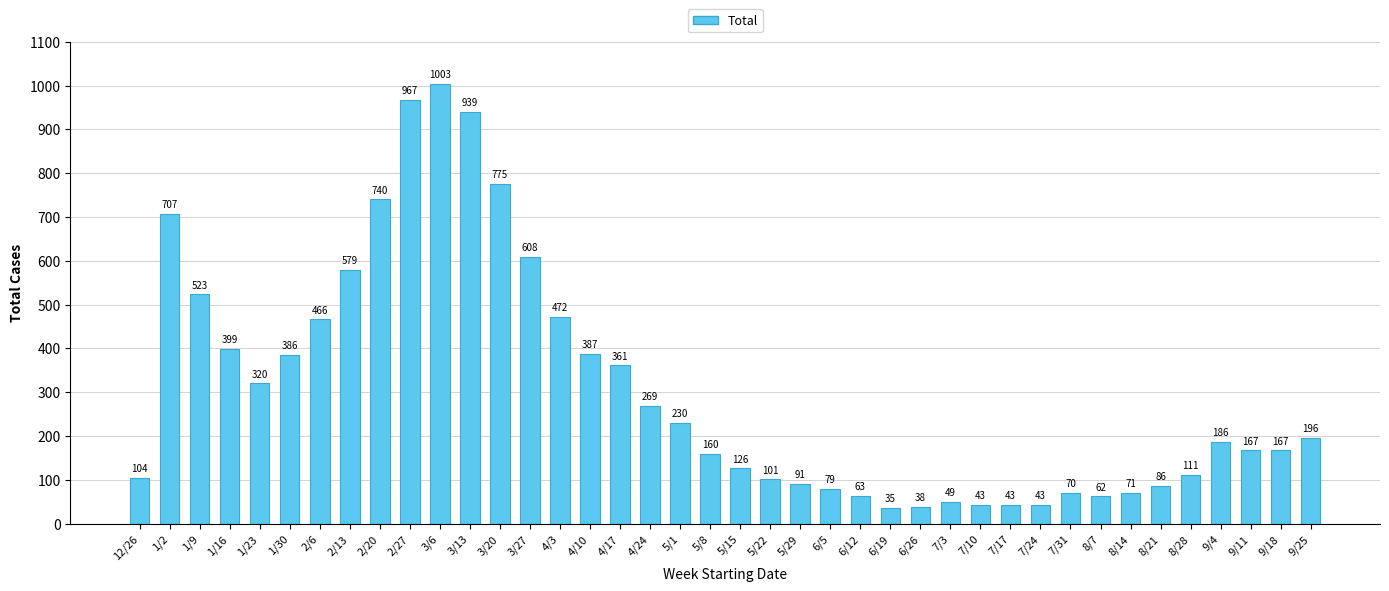

Reading left to right, extract all data points from this chart.

104	707	523	399	320	386	466	579	740	967	1003	939	775	608	472	387	361	269	230	160	126	101	91	79	63	35	38	49	43	43	43	70	62	71	86	111	186	167	167	196